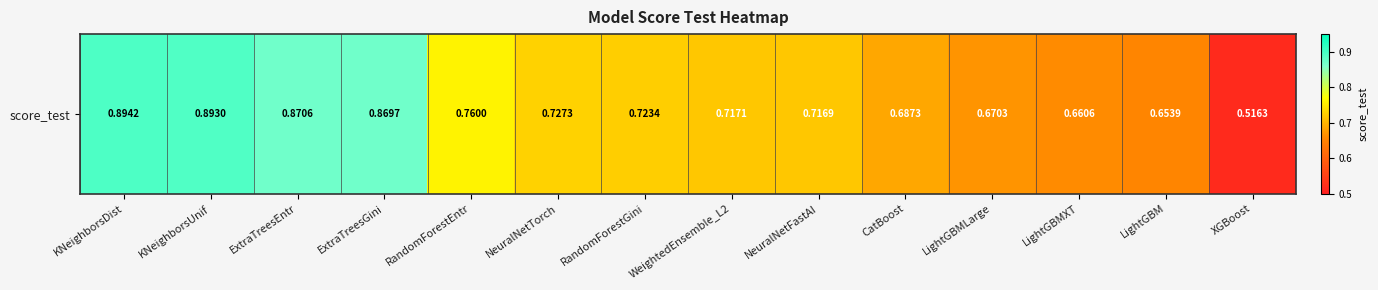

What is the greatest value displayed?

0.9